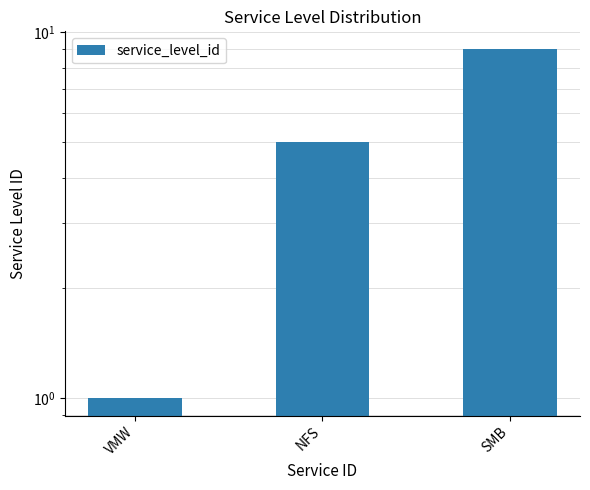

Which has a higher value, NFS or VMW?

NFS